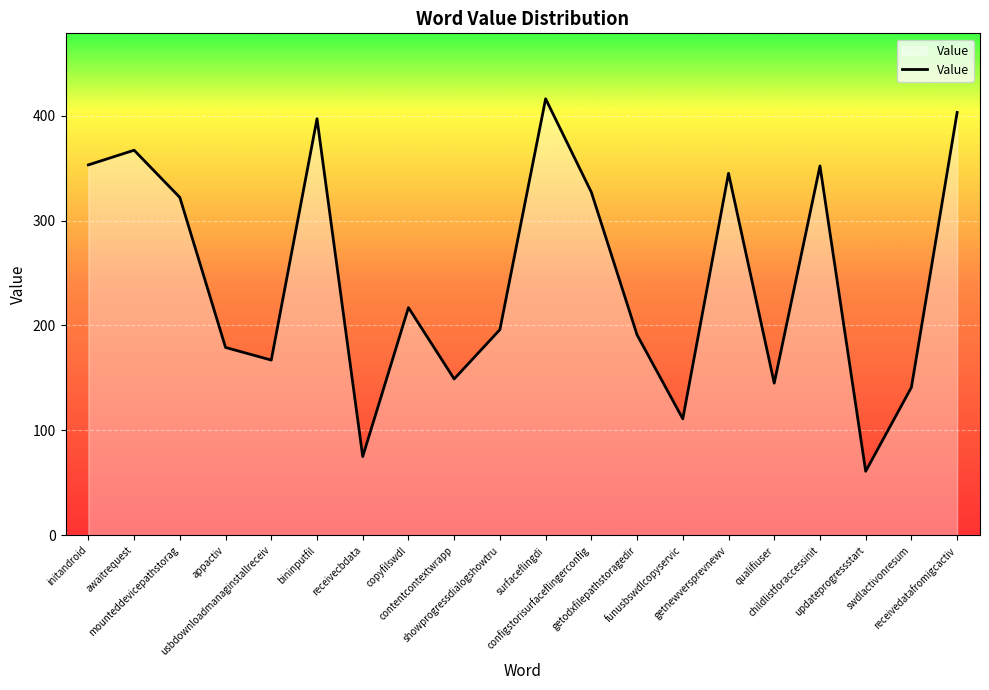

At which category does the data reach its first local peak?

awaitrequest